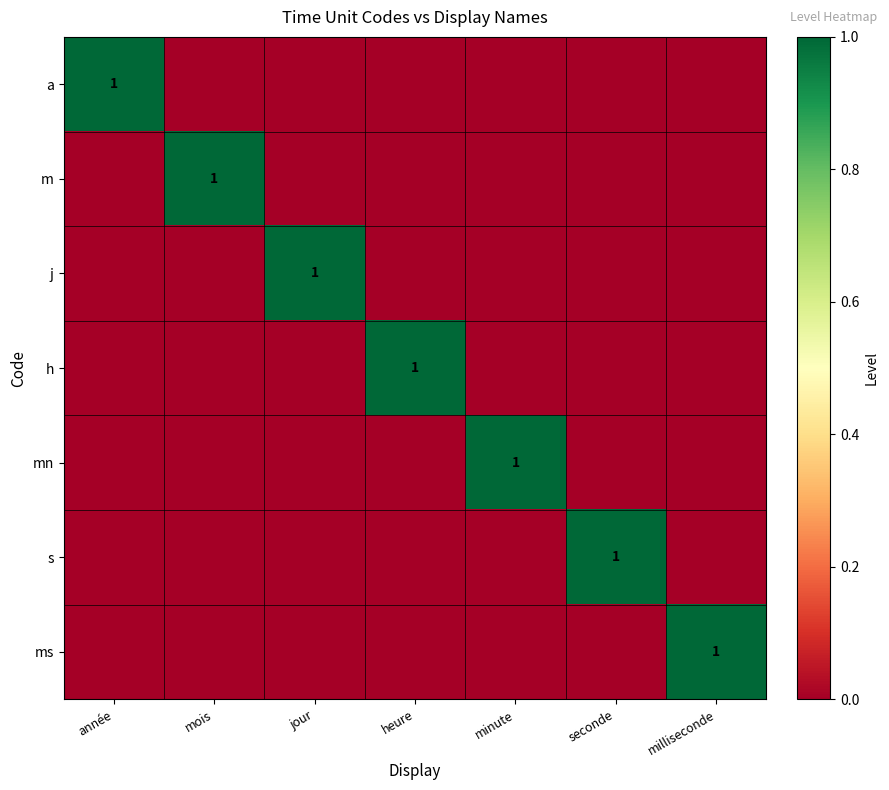

What is the maximum value shown in the chart?

1